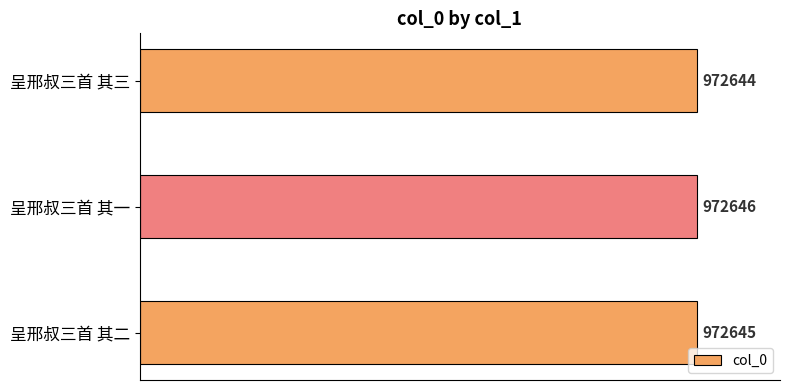

How many values are between 972644 and 972646?

3